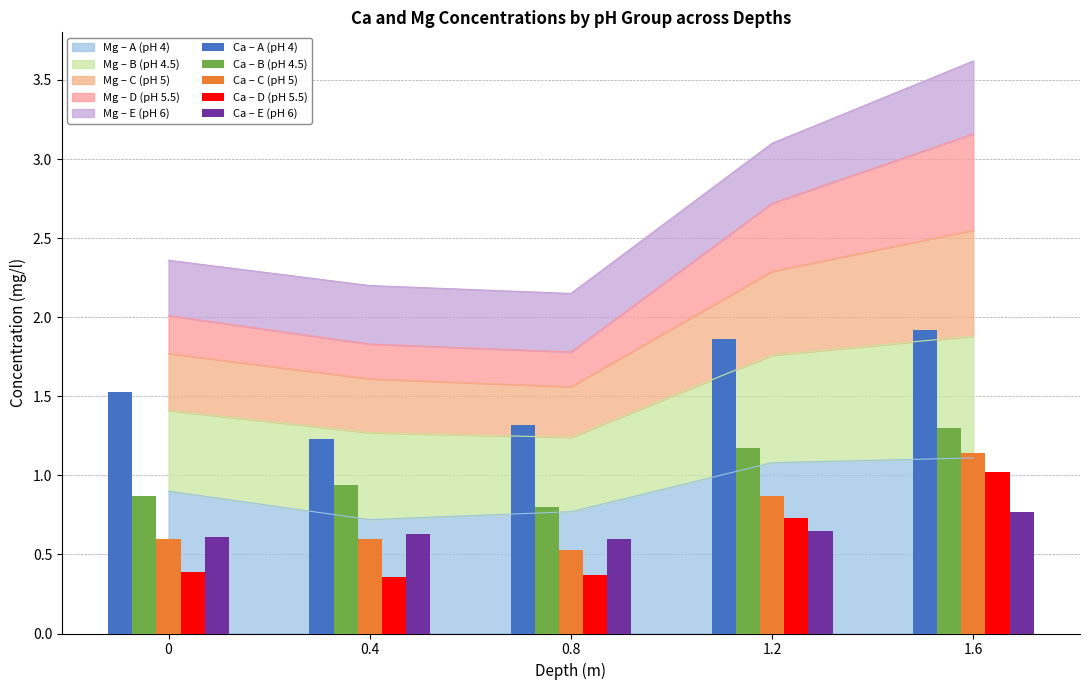

At which category is the sum across all series the highest?

1.6